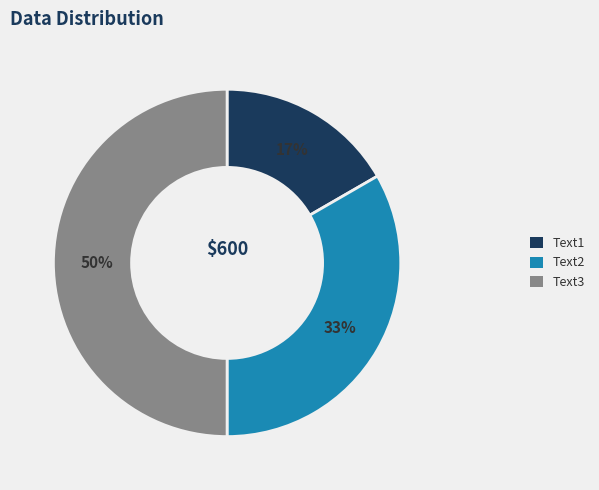

To the nearest percent, what is the average slice percentage?

33%